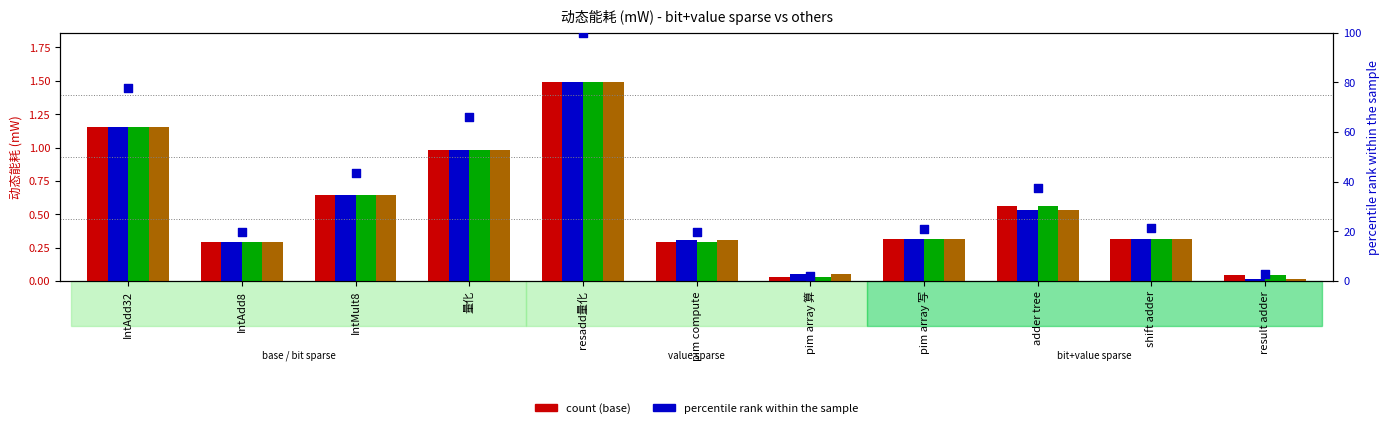

Is the value of value sparse at IntMult8 greater than the value of bit+value sparse at result adder?

Yes